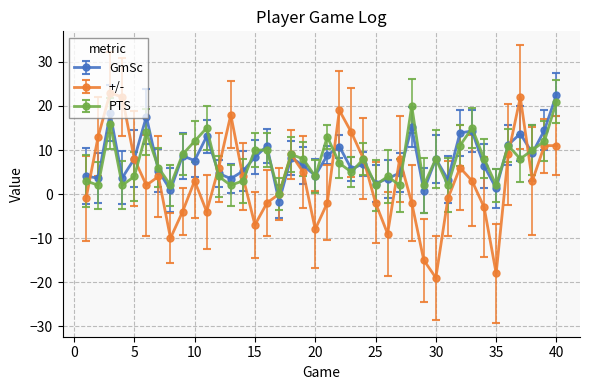

How many lines are shown in the chart?

3